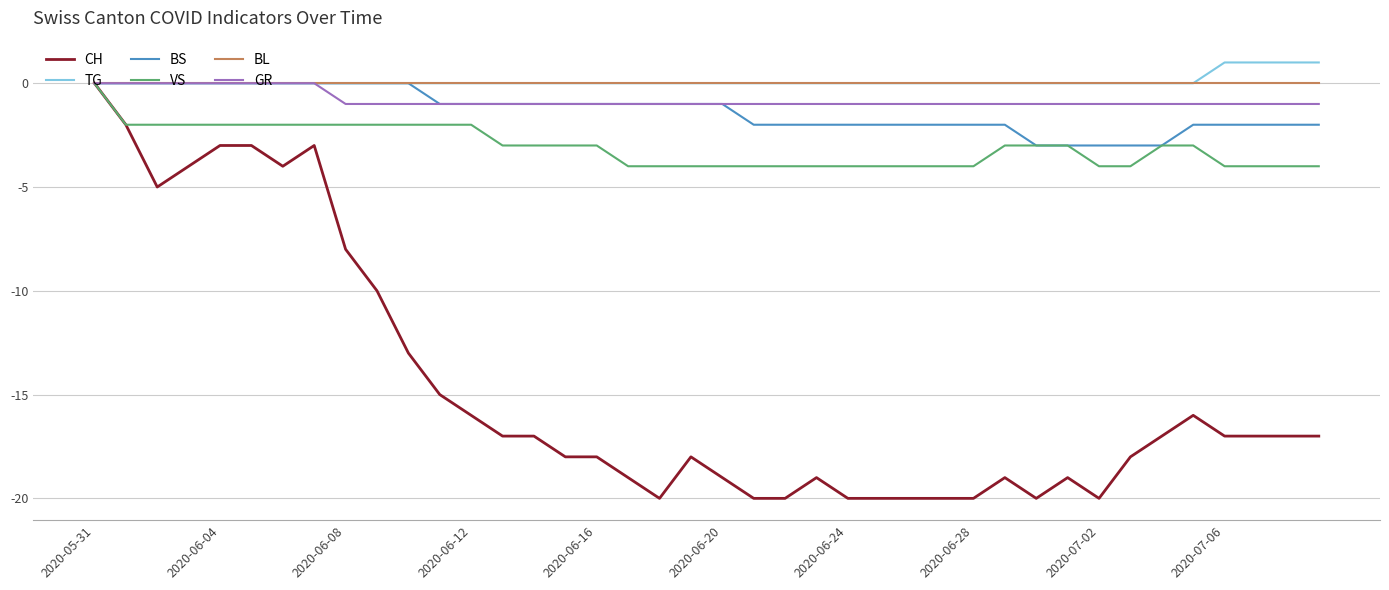

Which series has the widest spread of values?

CH